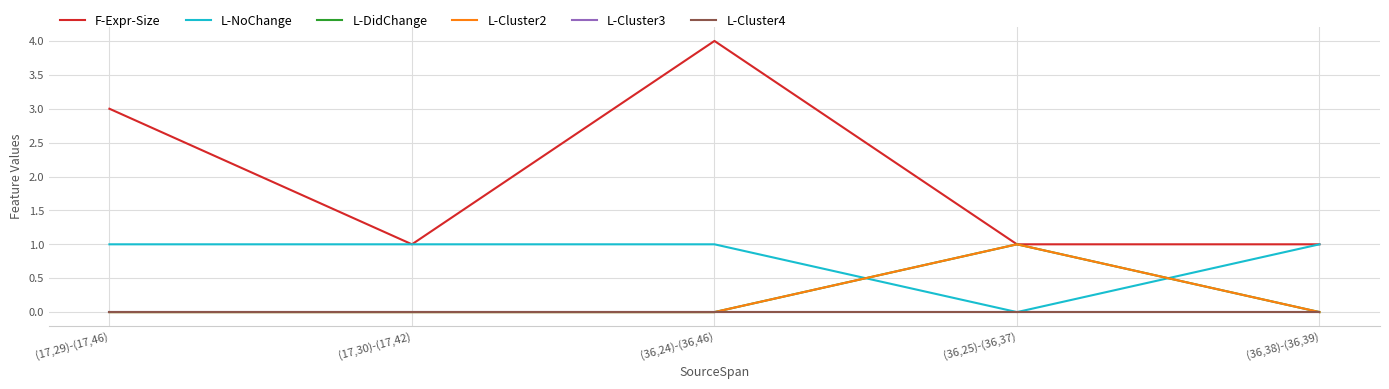

What is the label of the 1st point from the left?

(17,29)-(17,46)